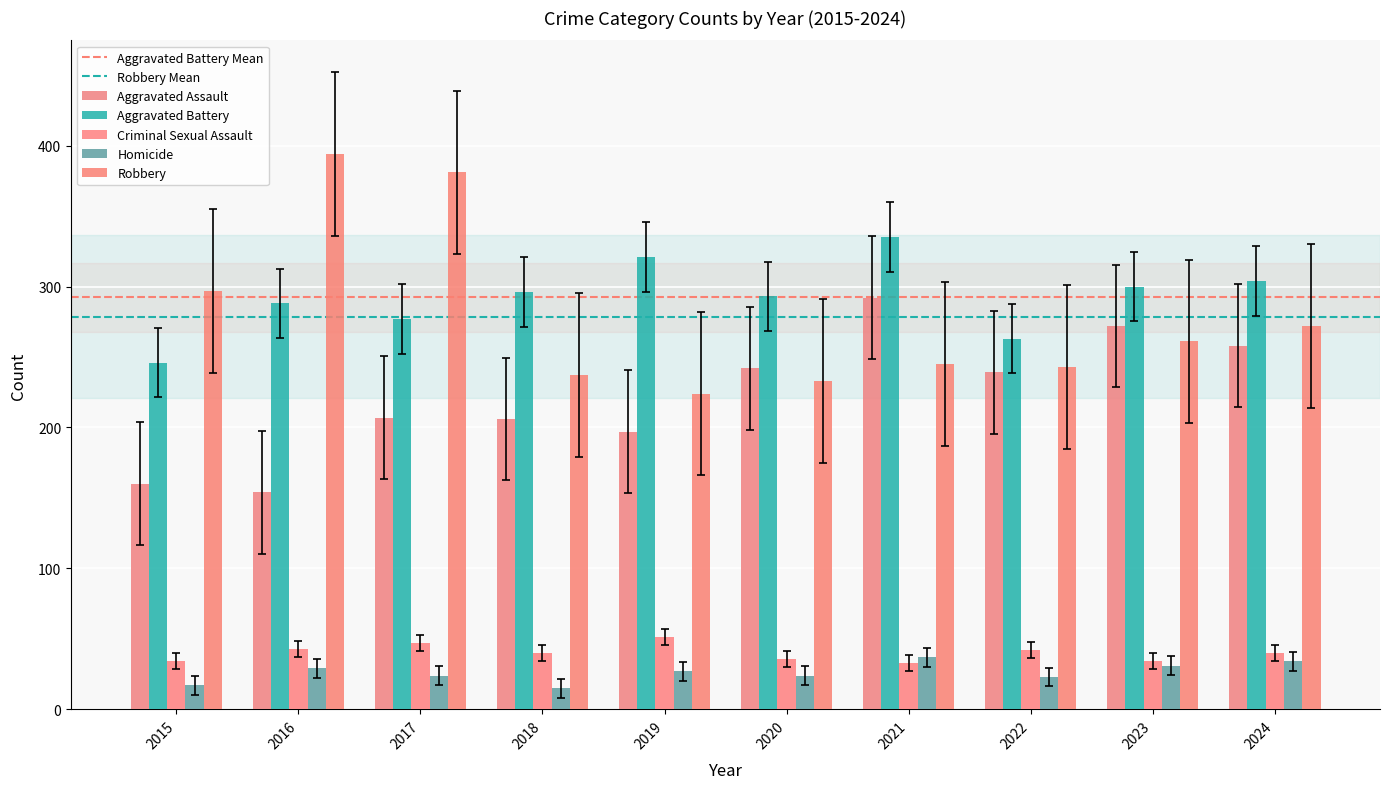

Count the number of categories in the chart.

10